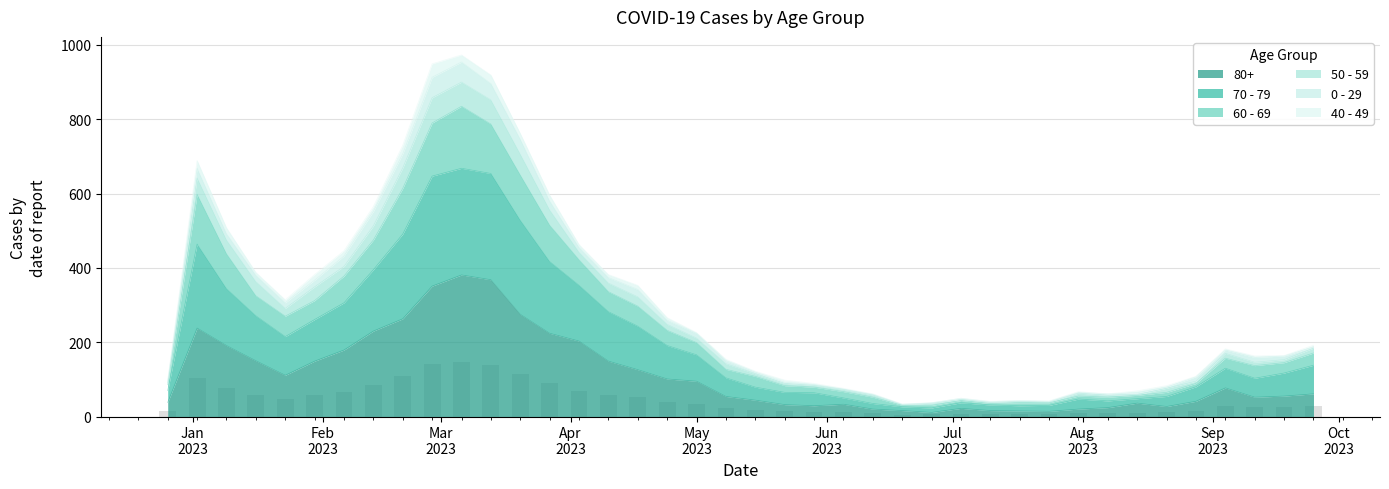

What position from the right is 2023-04-03?

26